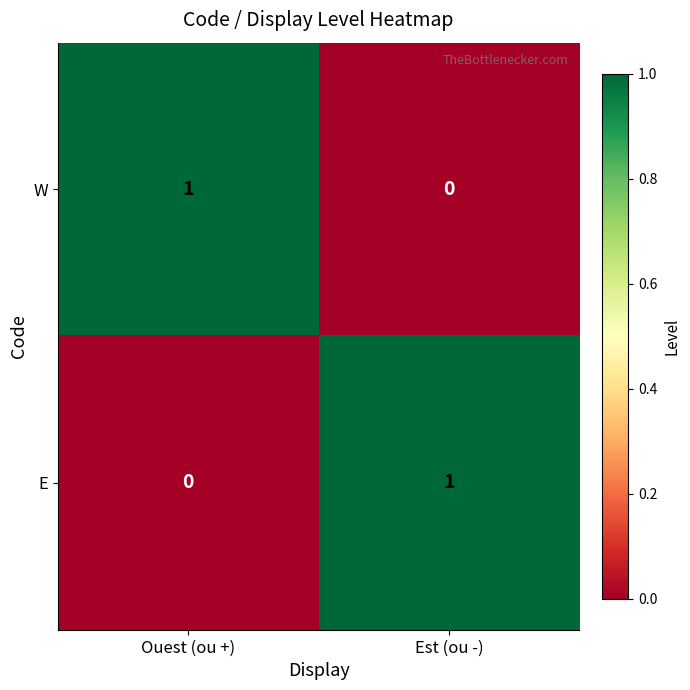

At Est (ou -), list the series in order from smallest to largest.

W, E